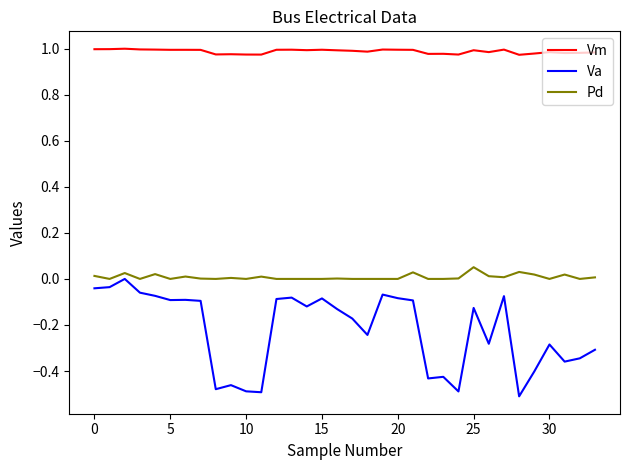

Which series has the largest total across all categories?

Vm